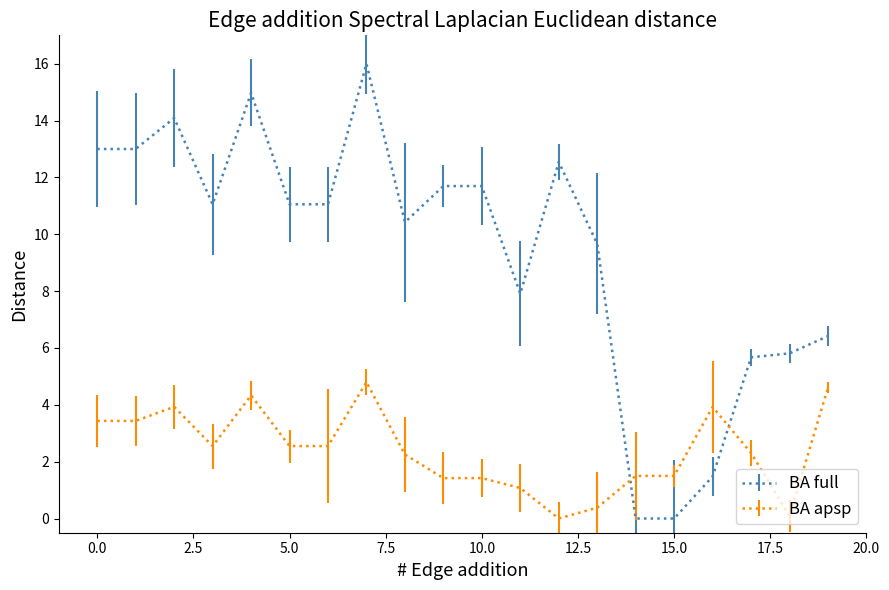

What are all the series names shown in the legend?

BA full, BA apsp